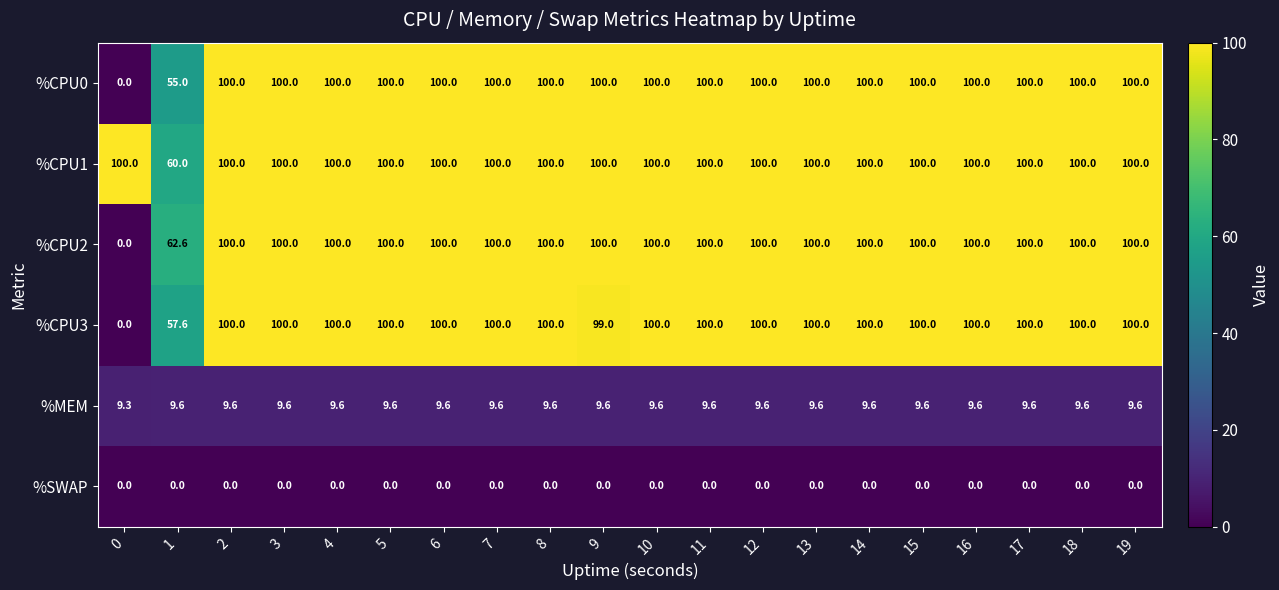

What is the total value across all series at 15?

409.6